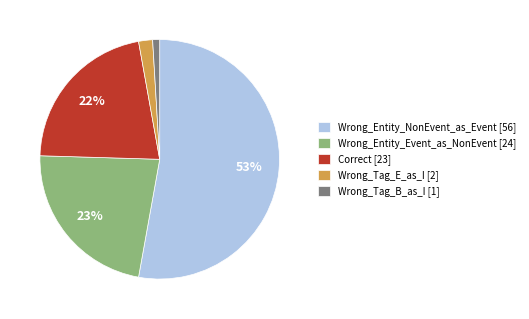

Which has a higher value, Wrong_Tag_E_as_I or Correct?

Correct